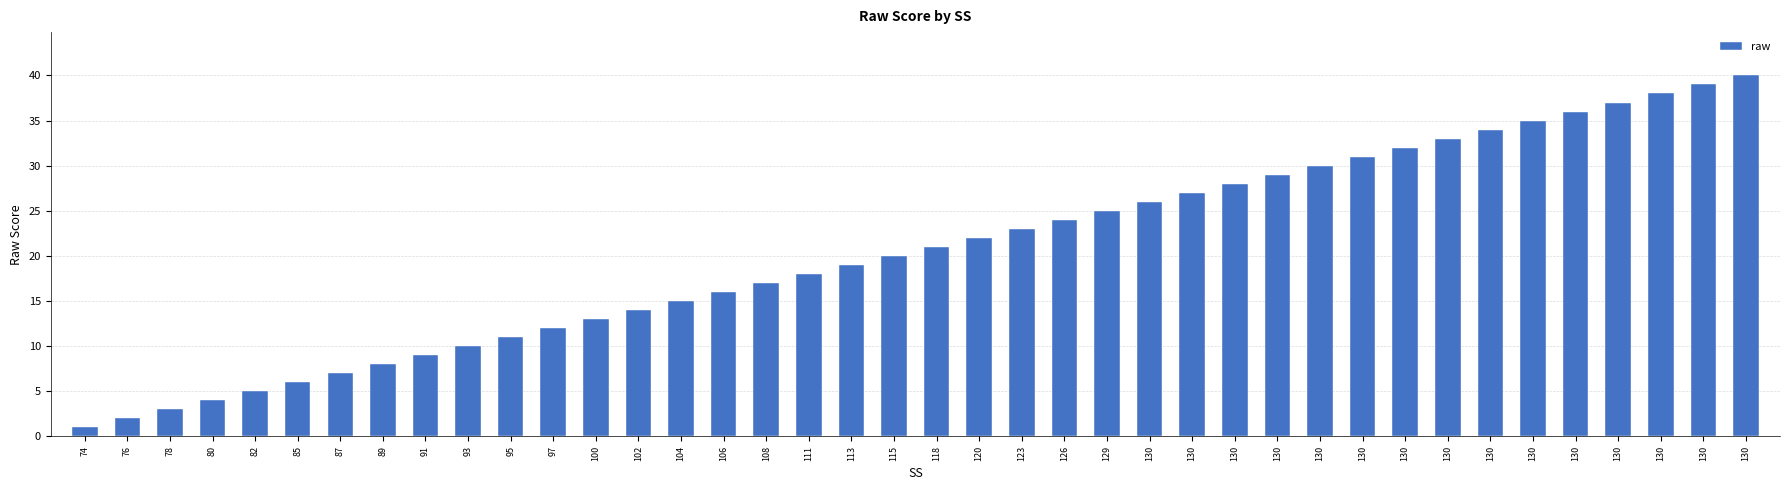

What is the maximum value shown in the chart?

40